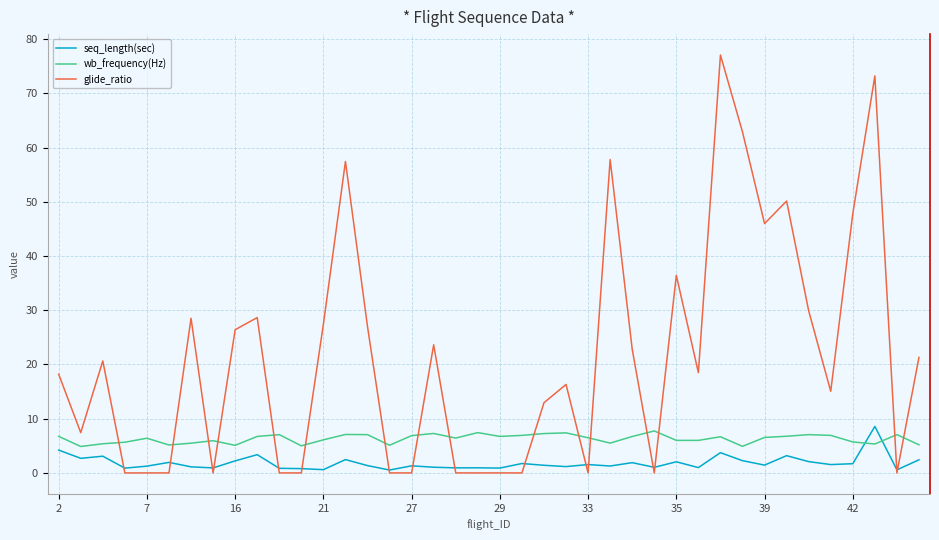

Which series has the widest spread of values?

glide_ratio